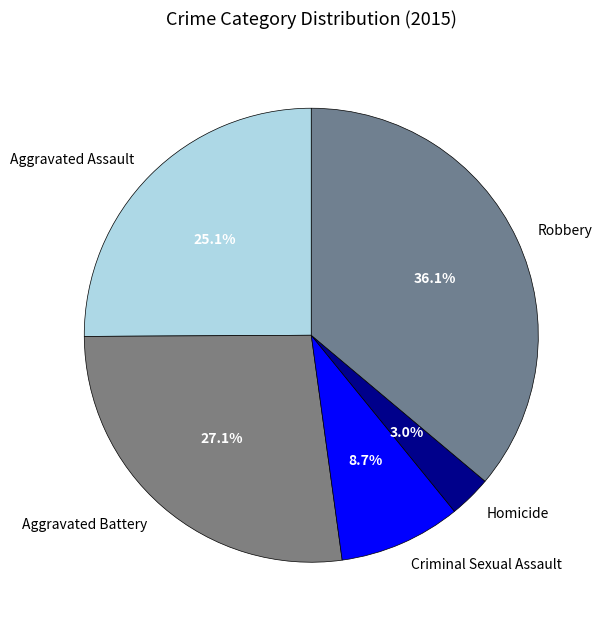

Rank the categories by value from lowest to highest.

Homicide, Criminal Sexual Assault, Aggravated Assault, Aggravated Battery, Robbery